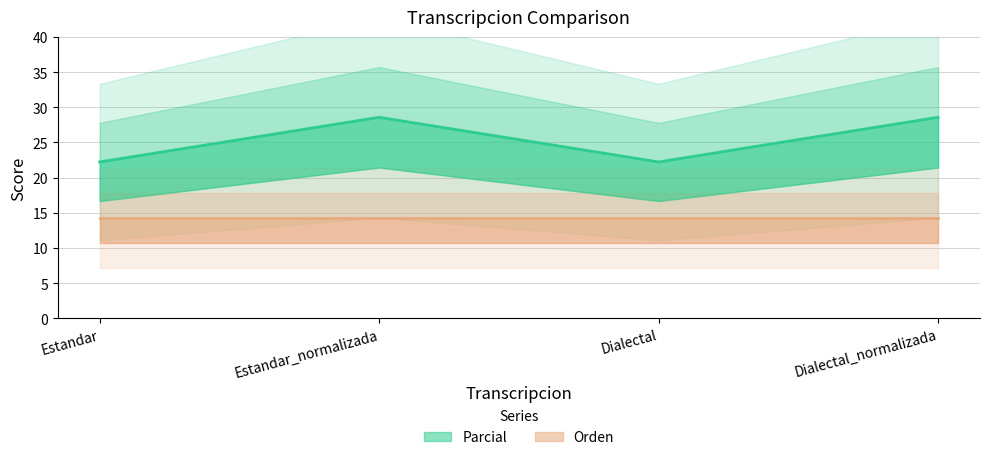

Between Dialectal_normalizada and Estandar, which is larger?

Dialectal_normalizada